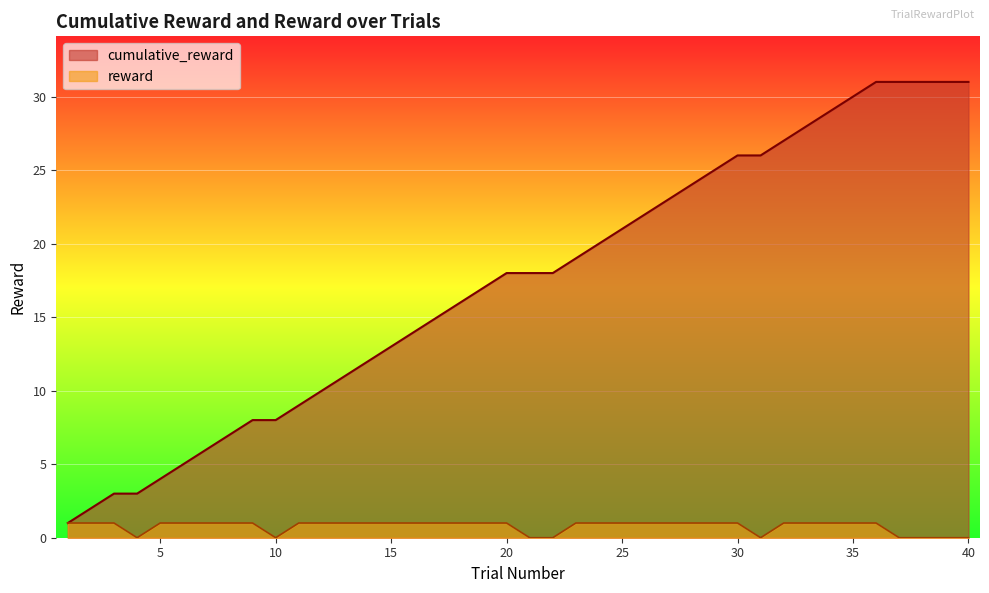

True or false: cumulative_reward has more than 0 interior local peaks.

False